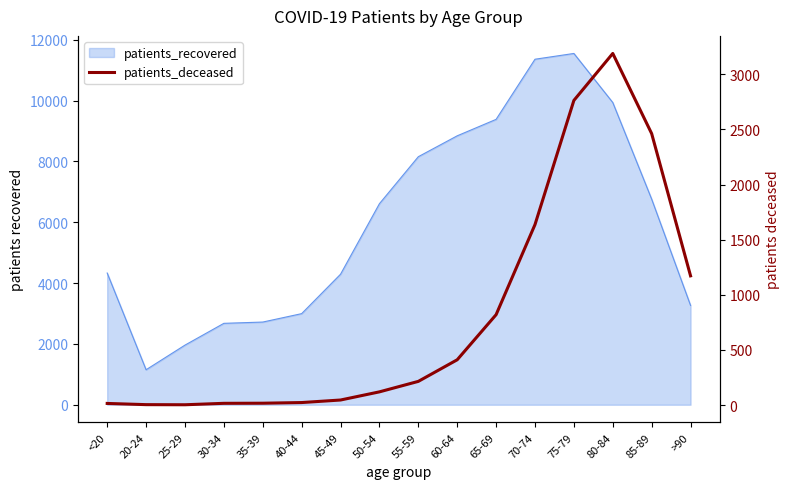

Is it true that the value at <20 is 15?

True